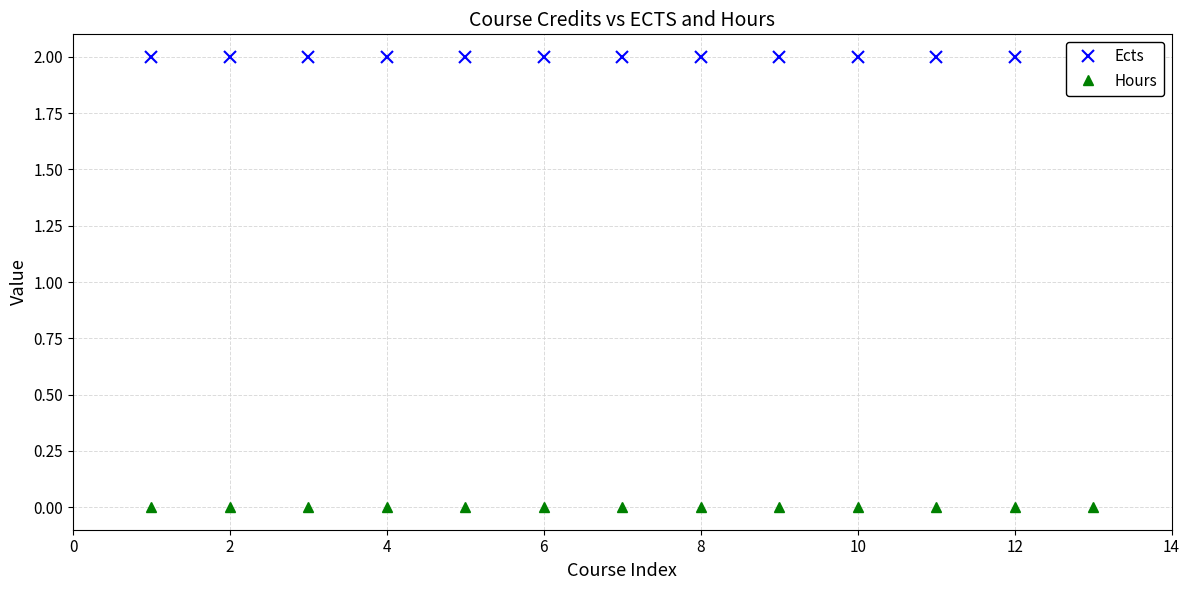

What is the greatest value displayed?

2